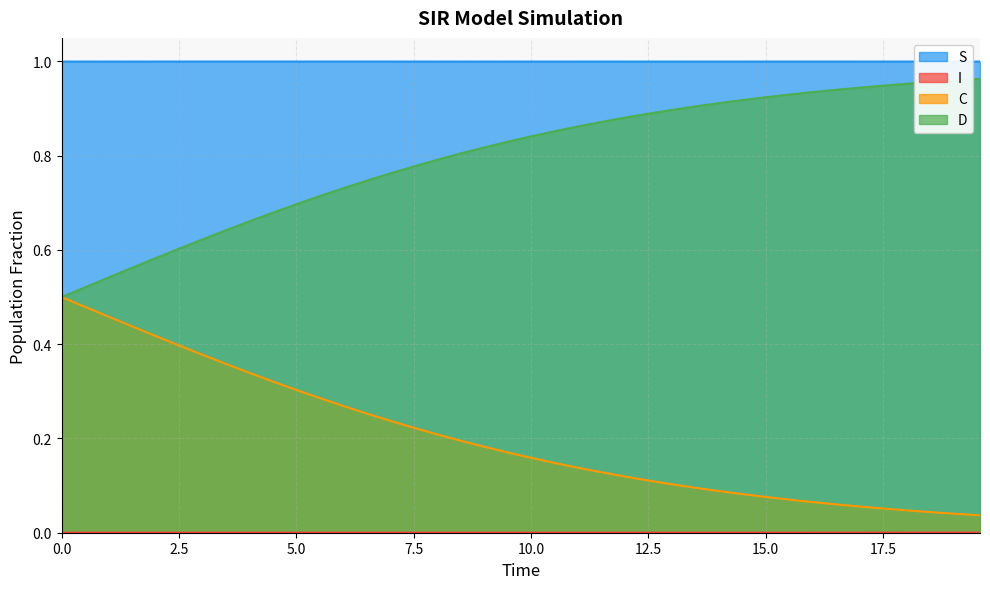

True or false: S and D cross at least once.

False